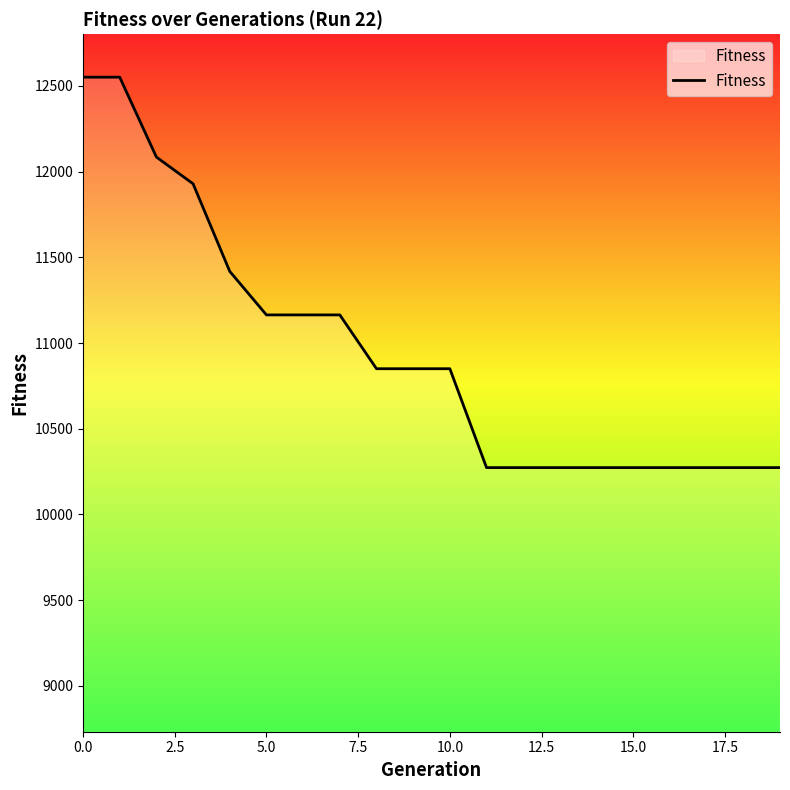

What is the greatest value displayed?

12551